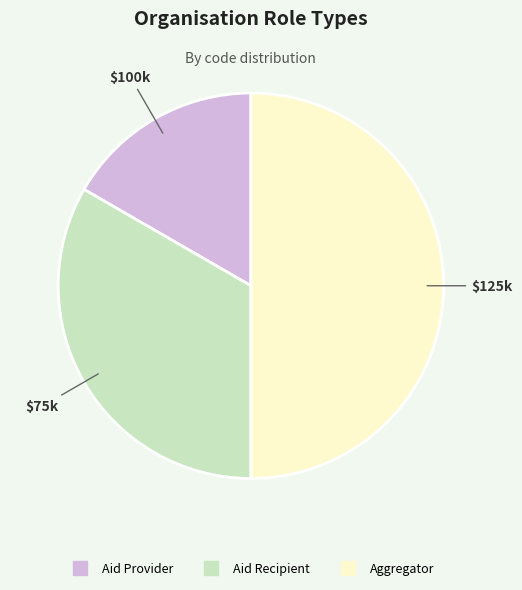

Rank the categories by value from highest to lowest.

Aggregator, Aid Recipient, Aid Provider